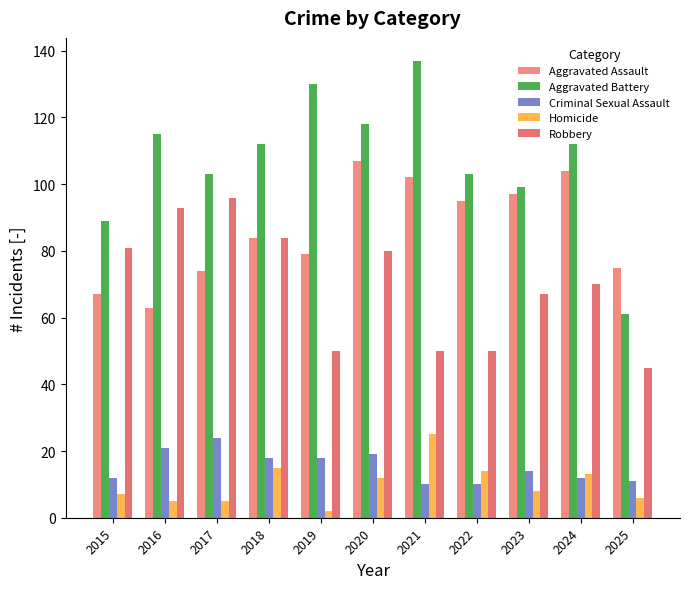

What is the value of the Aggravated Assault bar at the 3rd from the left?

74